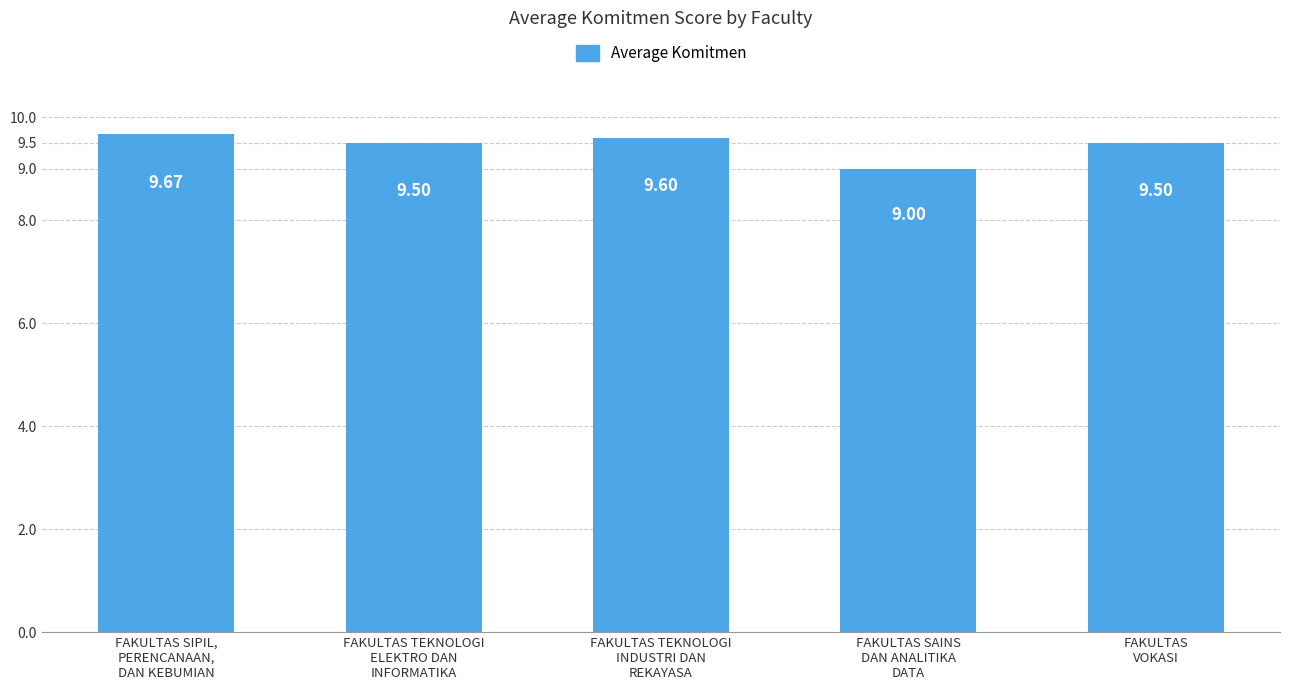

What is the ratio of the value at FAKULTAS SIPIL,
PERENCANAAN,
DAN KEBUMIAN to the value at FAKULTAS SAINS
DAN ANALITIKA
DATA?

1.1